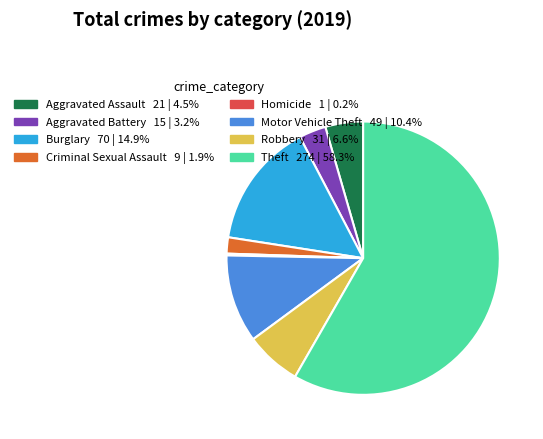

Is it true that Theft is 68% of the pie?

False